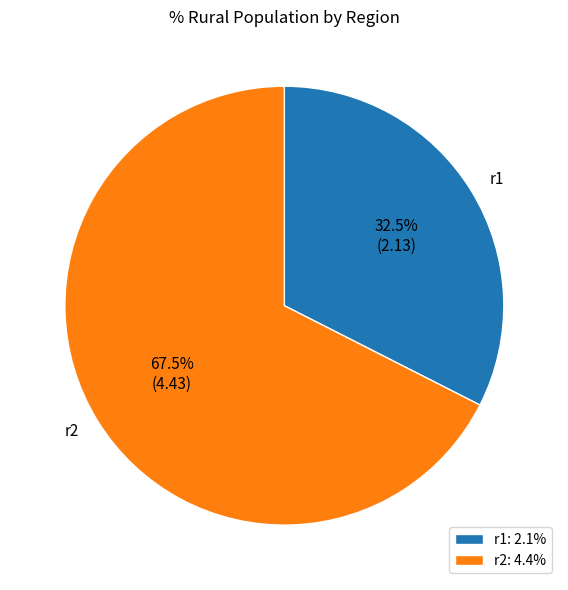

To the nearest percent, what is the average slice percentage?

50%